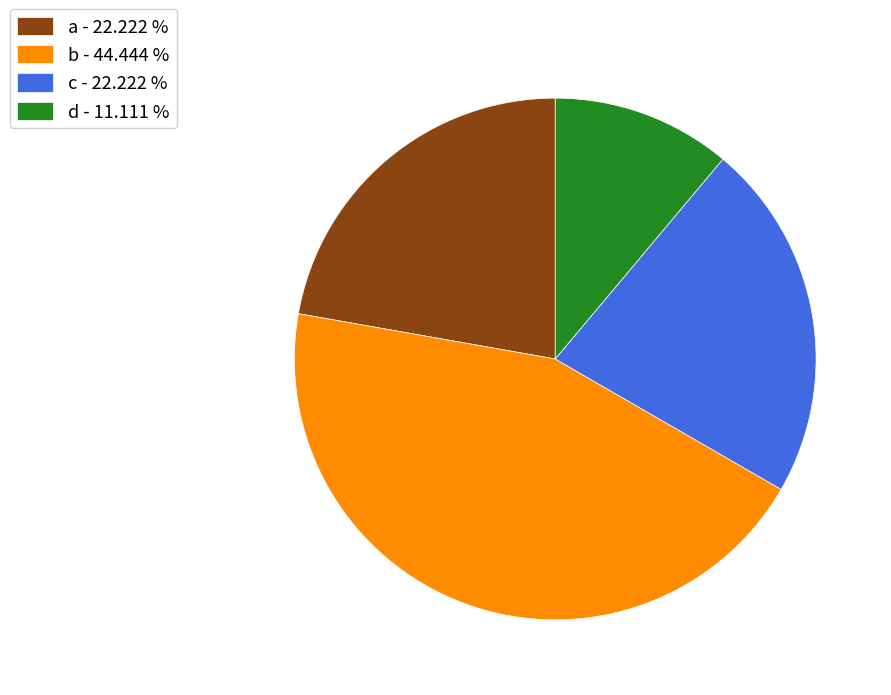

Does d represent more than half of the total?

No